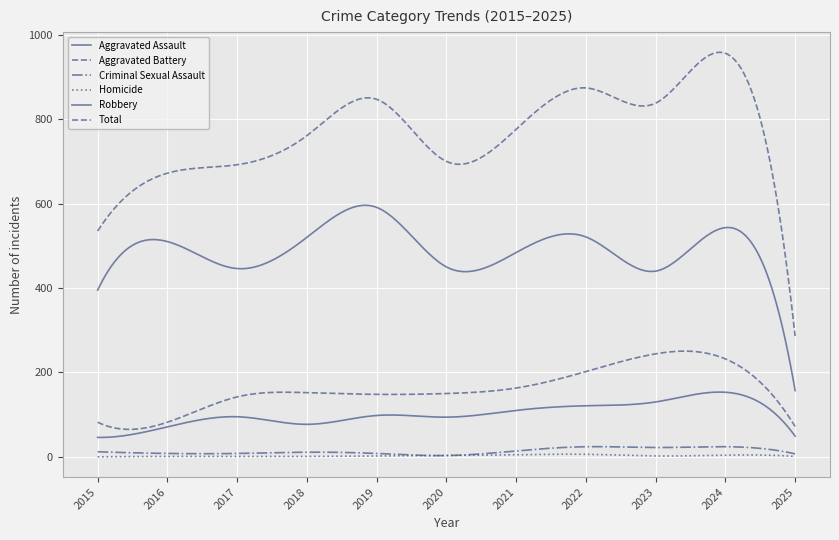

Reading left to right, extract all data points from this chart.

Aggravated Assault: 46	71	95	77	98	94	110	121	130	153	49
Aggravated Battery: 82	82	142	152	148	150	163	202	244	232	72
Criminal Sexual Assault: 12	8	8	11	8	3	14	24	22	24	7
Homicide: 0	1	1	1	2	3	5	6	2	4	1
Robbery: 395	510	446	520	591	450	484	521	440	543	157
Total: 535	672	692	761	847	700	776	874	838	956	286